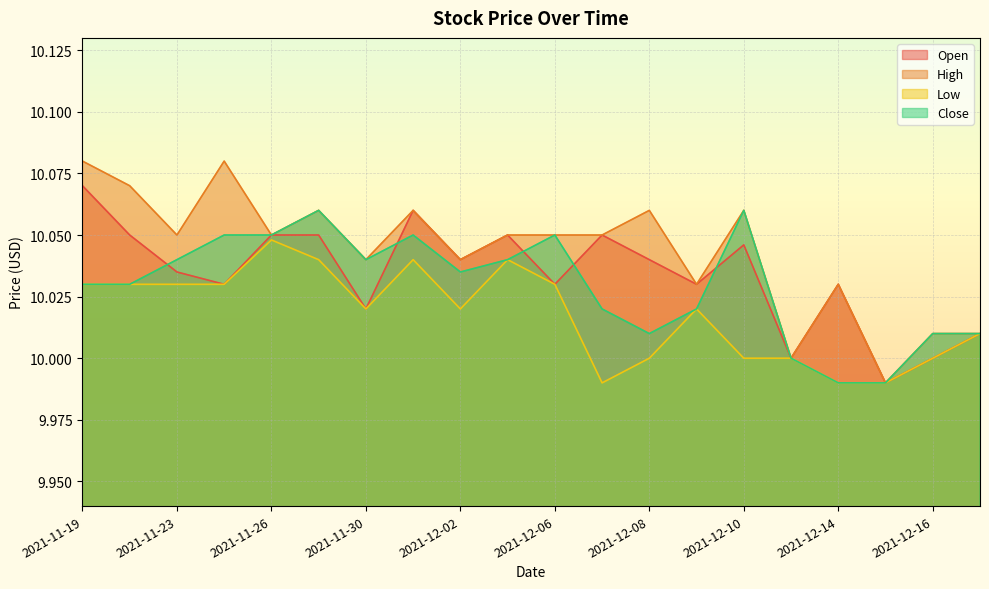

Where does the Low series first go above 10?

2021-11-19